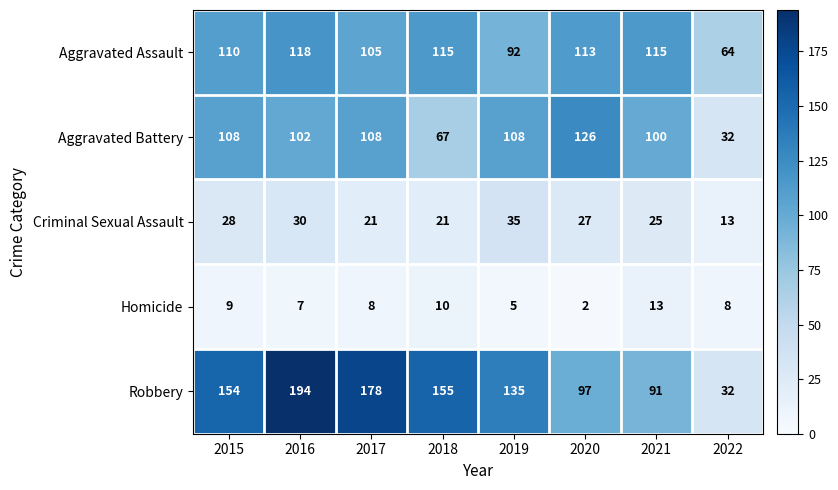

Read the Criminal Sexual Assault value at 2020.

27